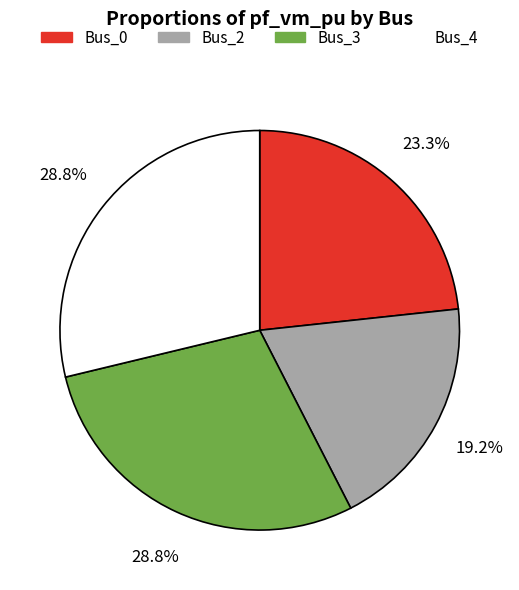

Is there any slice that represents more than half of the pie?

No